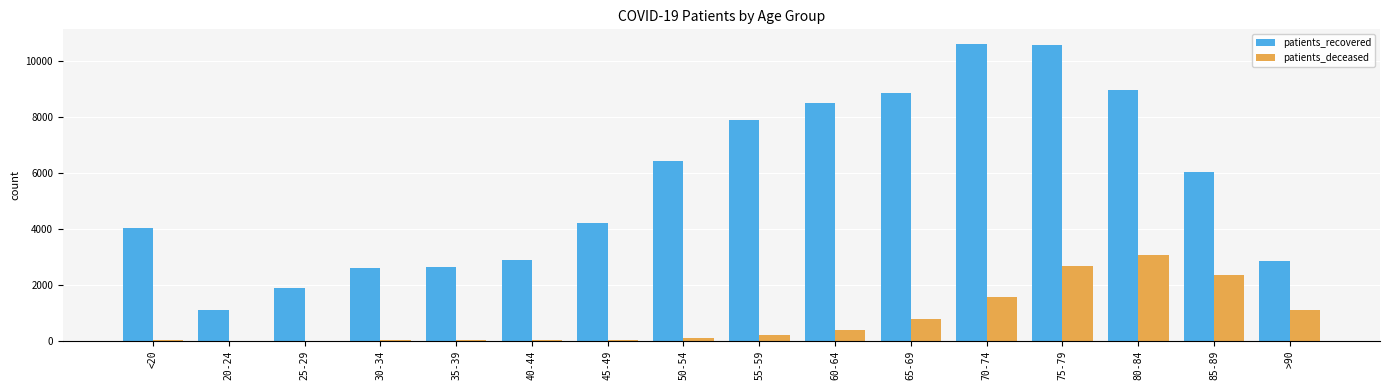

What are all the series names shown in the legend?

patients_recovered, patients_deceased